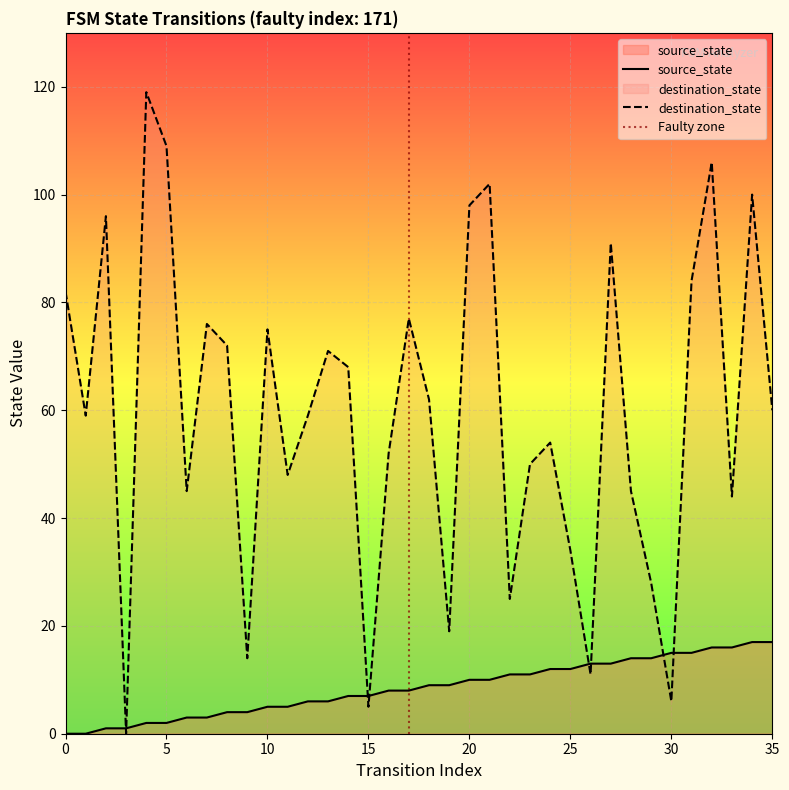

How many interior local valleys does the destination_state series have?

11